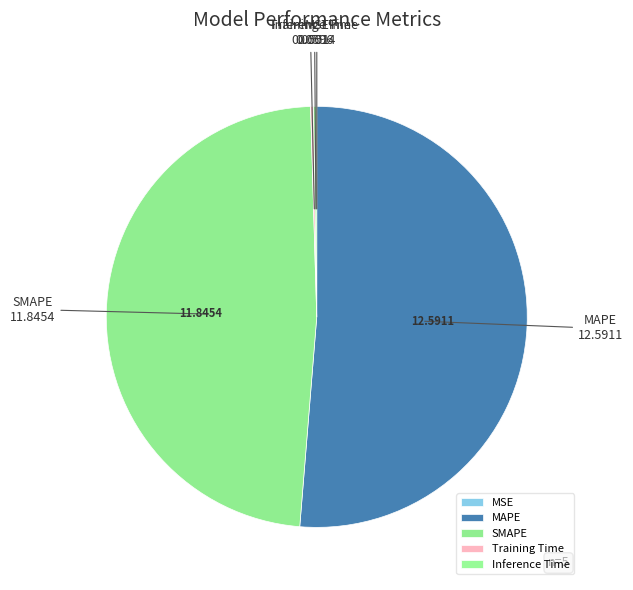

Is there any slice that represents more than half of the pie?

Yes